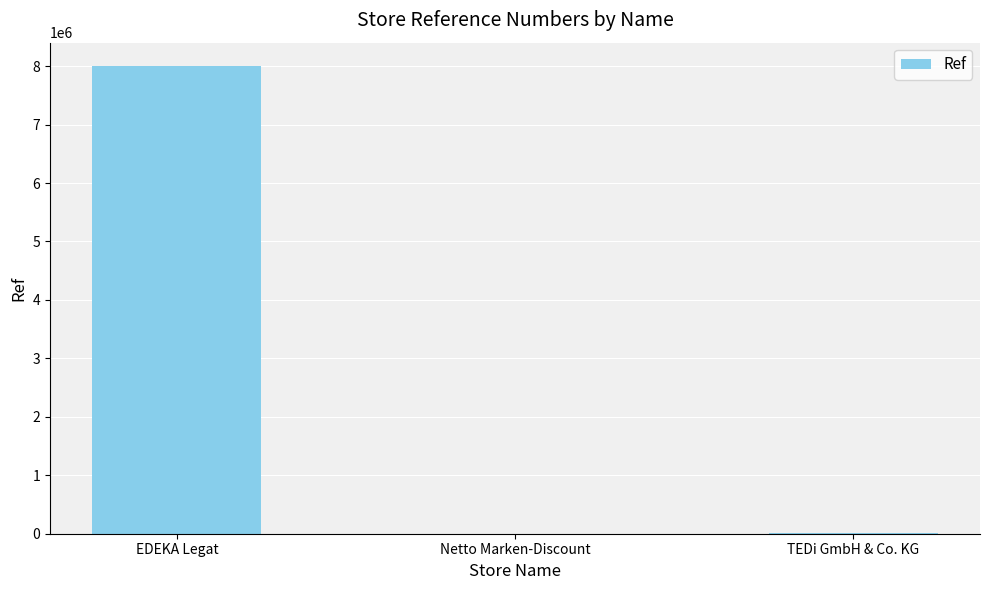

How many data points does each series have?

3